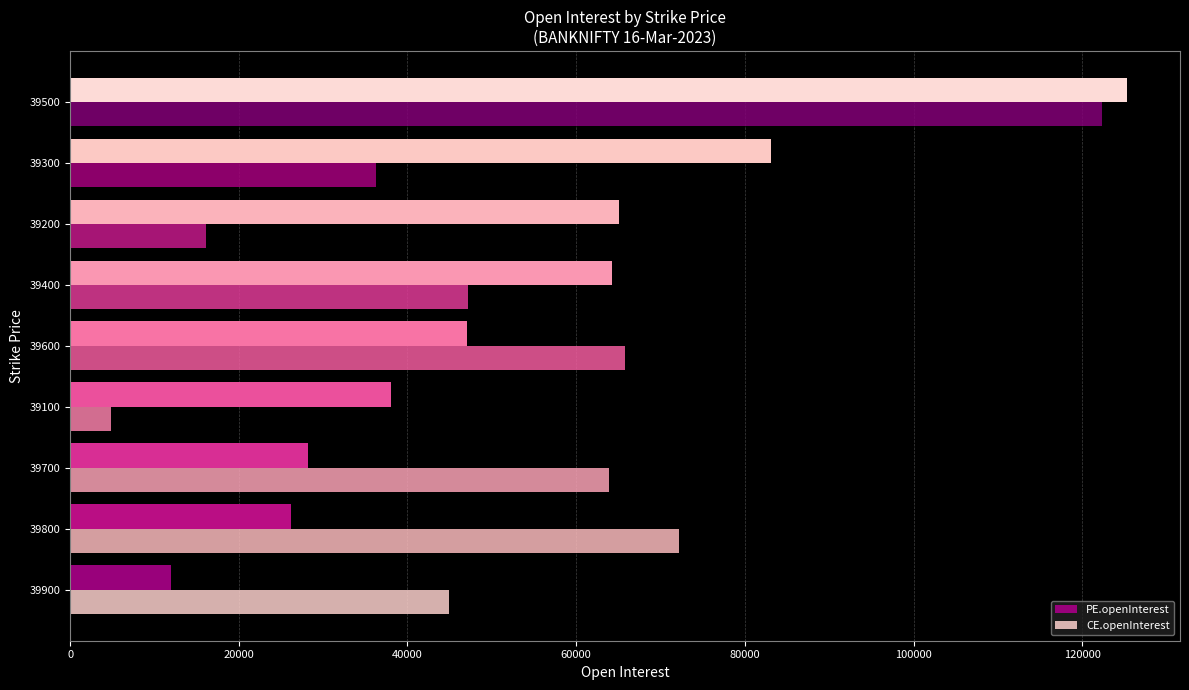

Rank the categories by CE.openInterest value from lowest to highest.

39100, 39200, 39300, 39900, 39400, 39700, 39600, 39800, 39500